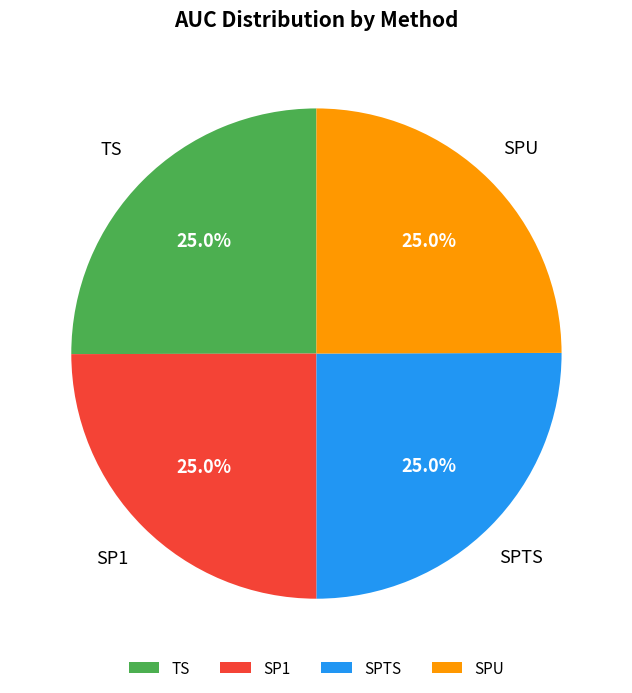

To the nearest percent, what is the combined percentage of SP1 and SPU?

50%